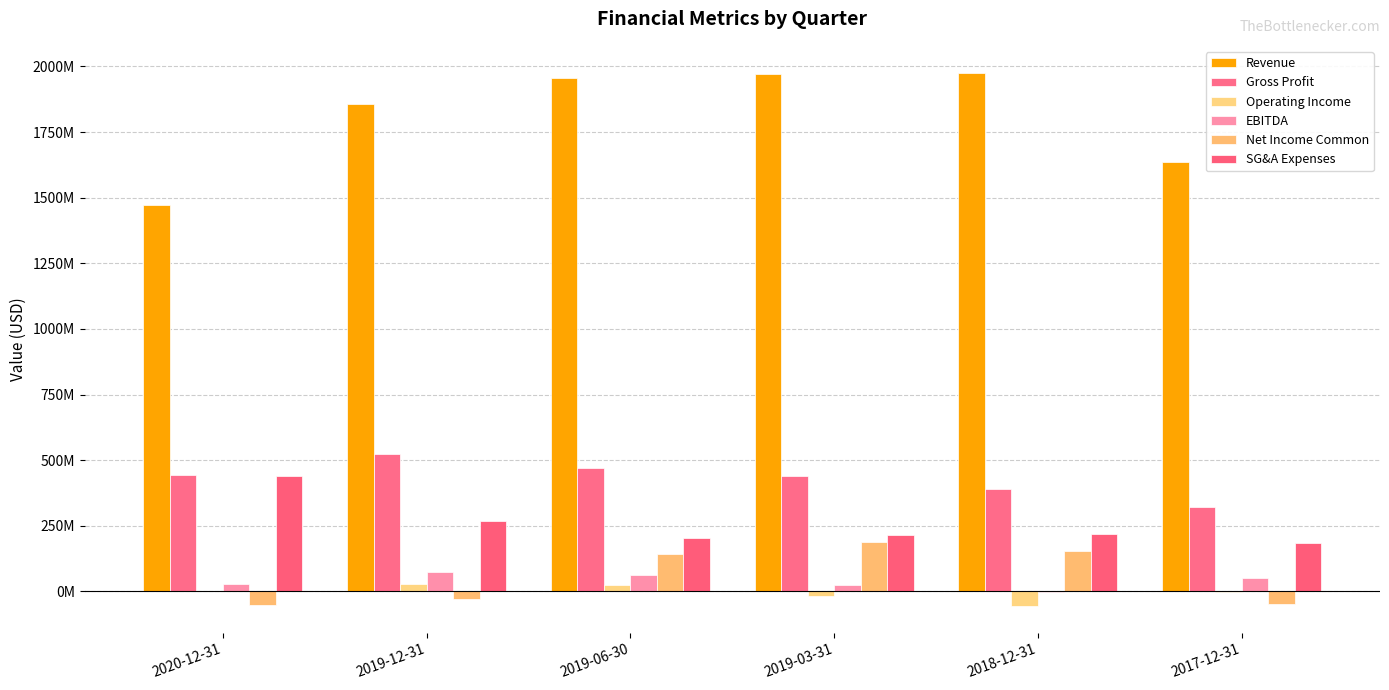

What are all the series names shown in the legend?

Revenue, Gross Profit, Operating Income, EBITDA, Net Income Common, SG&A Expenses